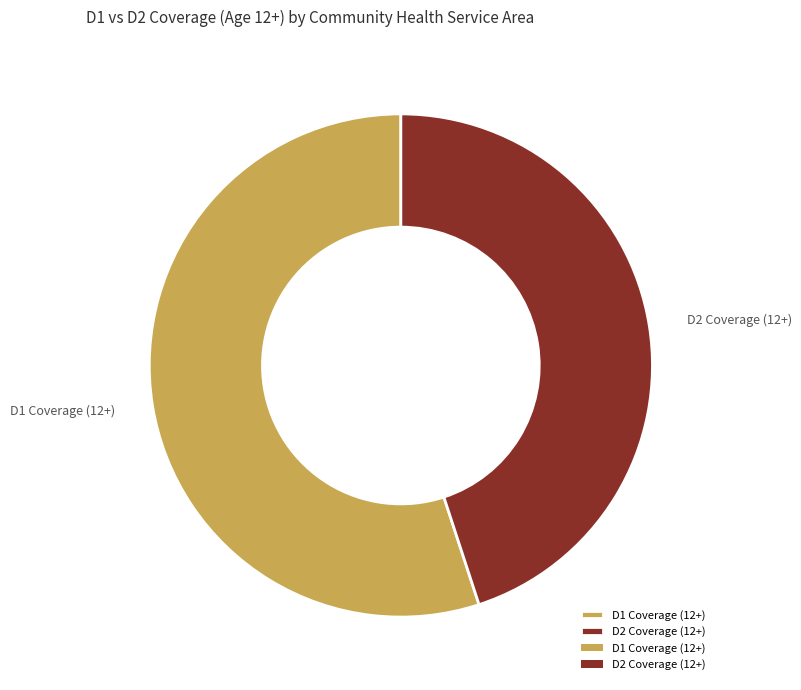

True or false: D1 Coverage (12+) accounts for 48% of the total.

False